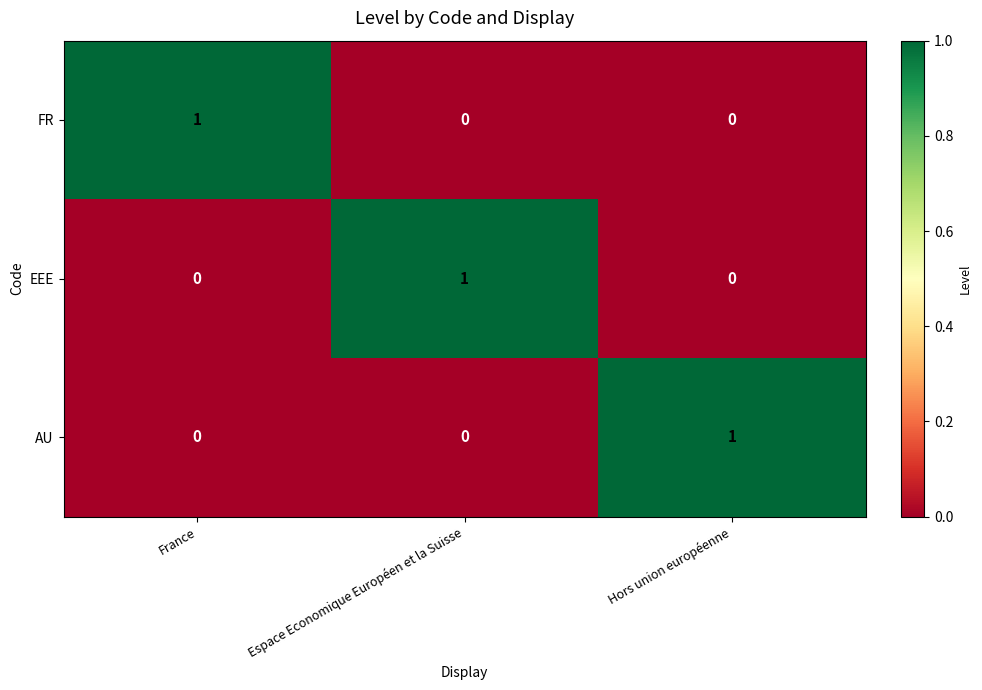

The FR series shows 1 at Espace Economique Européen et la Suisse. True or false?

False